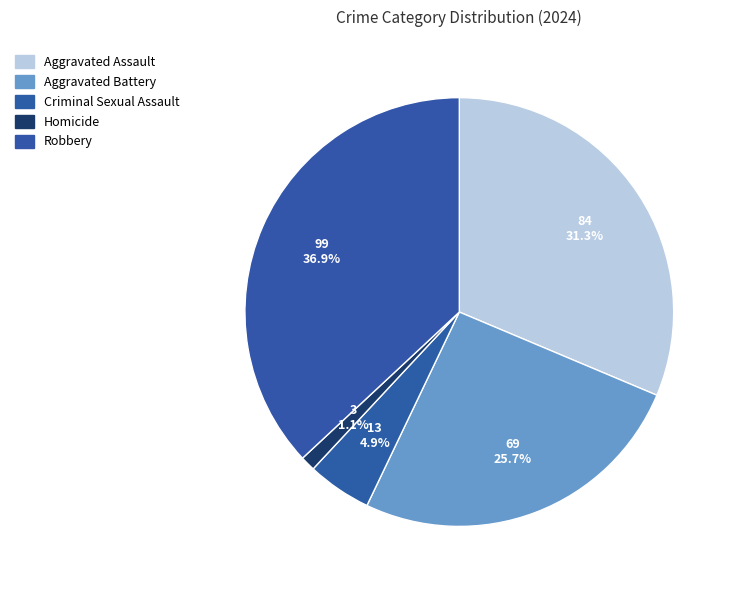

Is it true that Aggravated Battery is 26% of the pie?

True